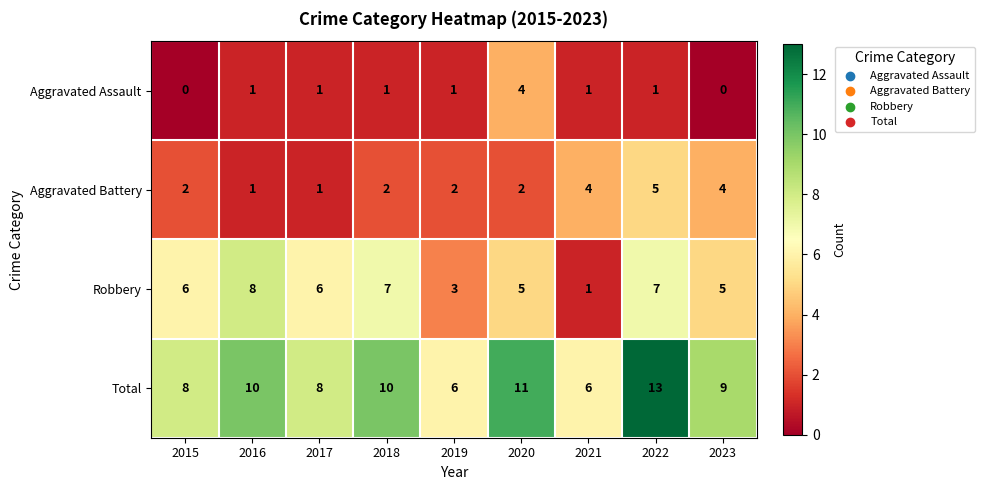

Count the number of categories in the chart.

9